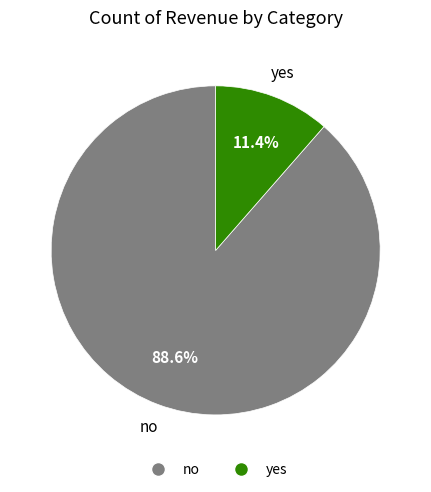

Between yes and no, which is larger?

no